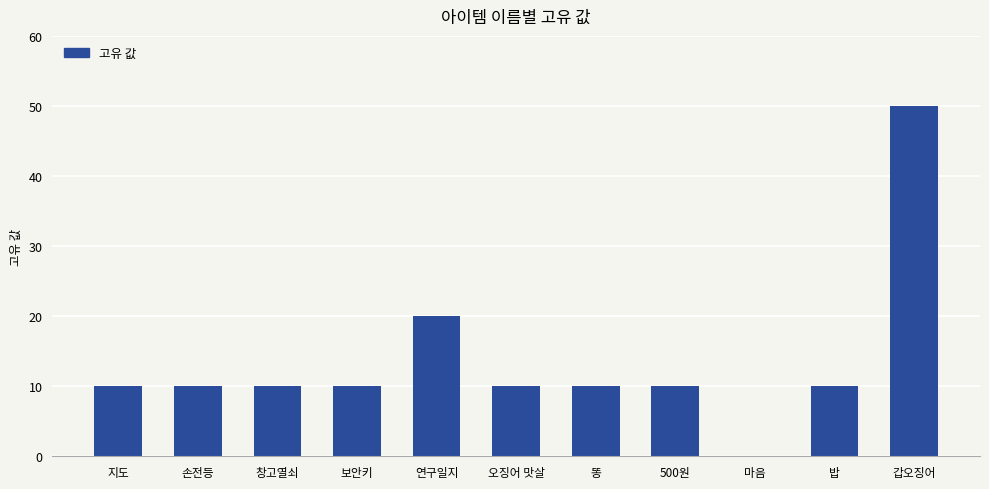

Reading right to left, extract all data points from this chart.

50	10	0	10	10	10	20	10	10	10	10